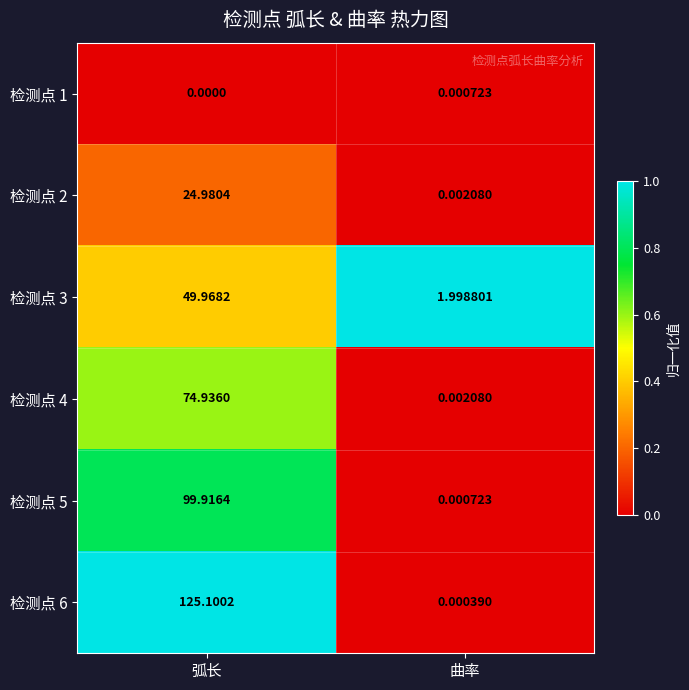

At which category is the sum across all series the highest?

弧长